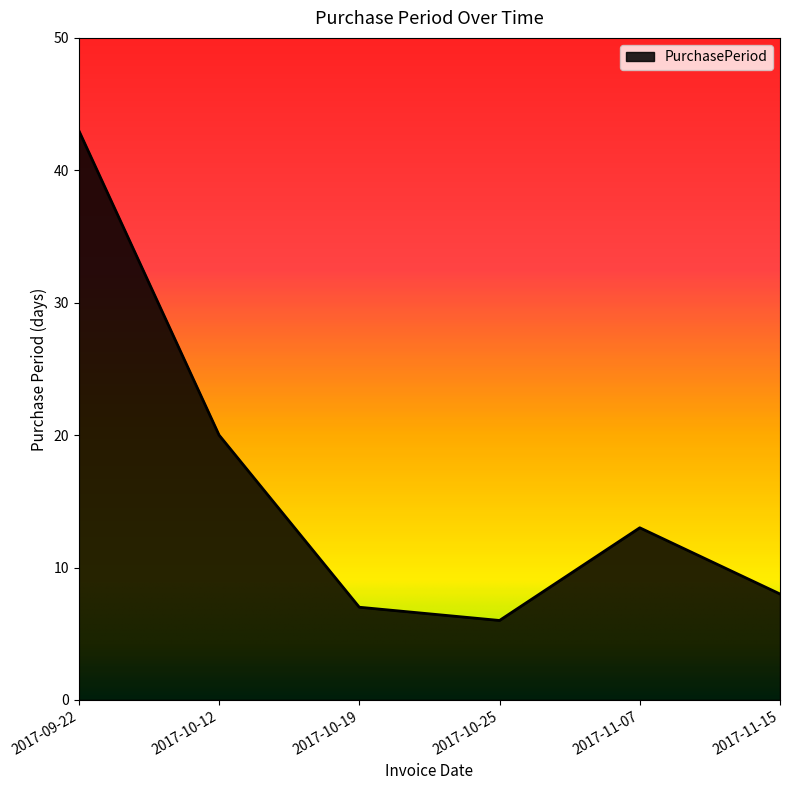

What position from the right is 2017-09-22?

6